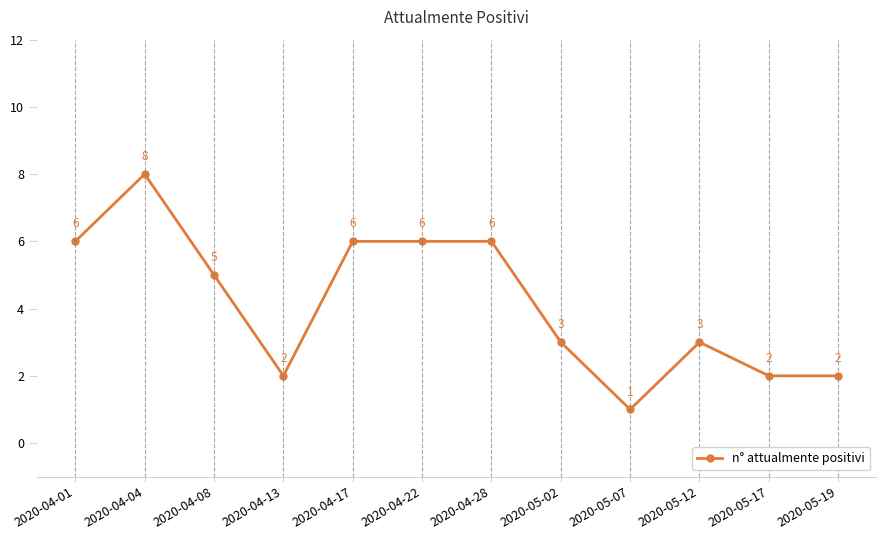

What is the approximate value at 2020-04-08?

5